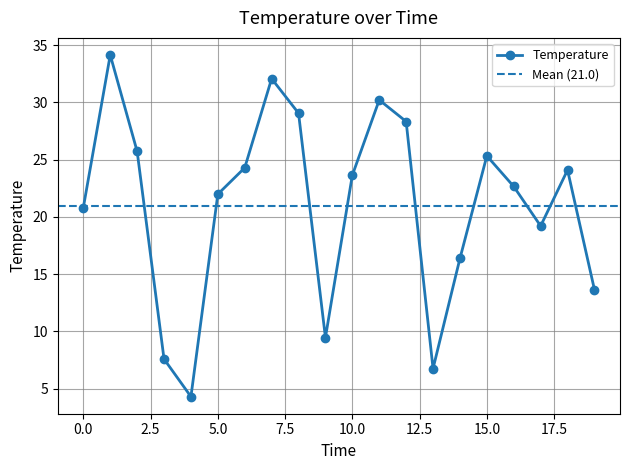

Where is the data nearest to the value 19?

17